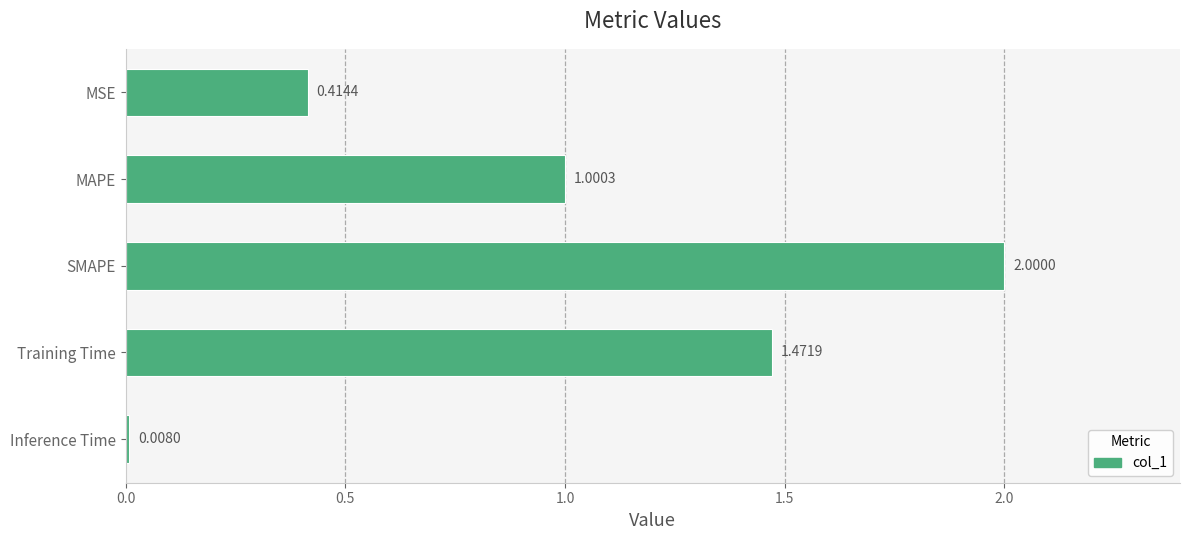

What is the label of the 3rd bar from the bottom?

SMAPE